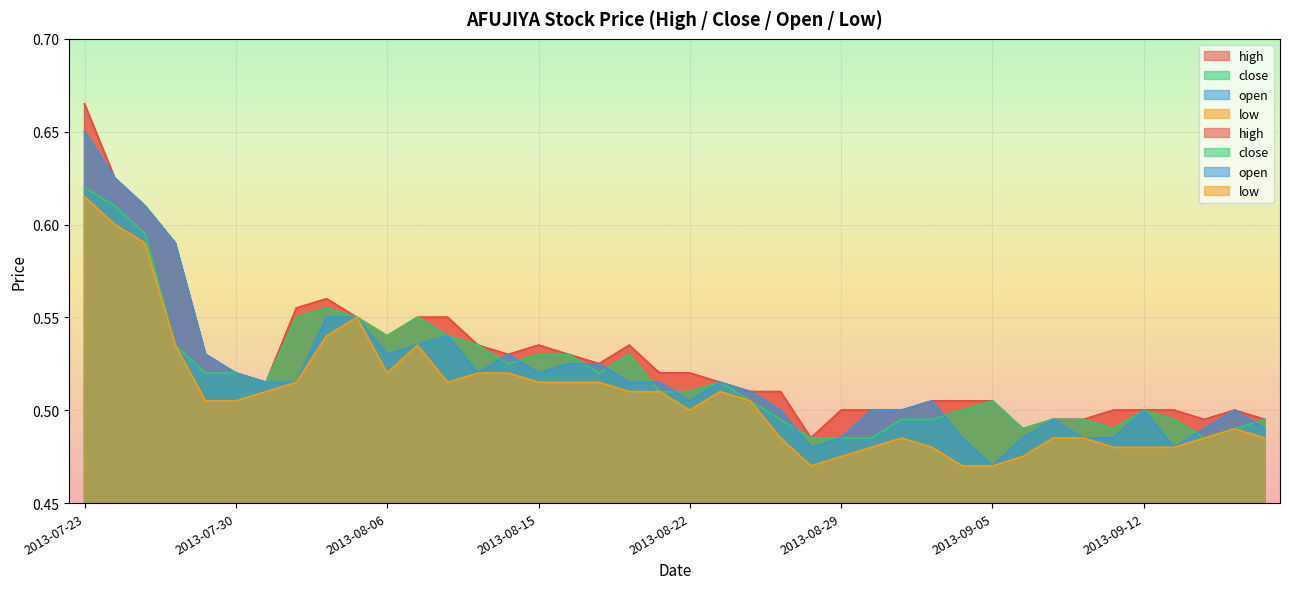

Reading right to left, extract all data points from this chart.

high: 0.5	0.5	0.5	0.5	0.5	0.5	0.5	0.5	0.5	0.5	0.5	0.5	0.5	0.5	0.5	0.5	0.5	0.5	0.5	0.5	0.5	0.5	0.5	0.5	0.5	0.5	0.5	0.6	0.6	0.5	0.6	0.6	0.6	0.5	0.5	0.5	0.6	0.6	0.6	0.7
close: 0.5	0.5	0.5	0.5	0.5	0.5	0.5	0.5	0.5	0.5	0.5	0.5	0.5	0.5	0.5	0.5	0.5	0.5	0.5	0.5	0.5	0.5	0.5	0.5	0.5	0.5	0.5	0.5	0.6	0.5	0.6	0.6	0.6	0.5	0.5	0.5	0.5	0.6	0.6	0.6
open: 0.5	0.5	0.5	0.5	0.5	0.5	0.5	0.5	0.5	0.5	0.5	0.5	0.5	0.5	0.5	0.5	0.5	0.5	0.5	0.5	0.5	0.5	0.5	0.5	0.5	0.5	0.5	0.5	0.5	0.5	0.6	0.6	0.5	0.5	0.5	0.5	0.6	0.6	0.6	0.7
low: 0.5	0.5	0.5	0.5	0.5	0.5	0.5	0.5	0.5	0.5	0.5	0.5	0.5	0.5	0.5	0.5	0.5	0.5	0.5	0.5	0.5	0.5	0.5	0.5	0.5	0.5	0.5	0.5	0.5	0.5	0.6	0.5	0.5	0.5	0.5	0.5	0.5	0.6	0.6	0.6